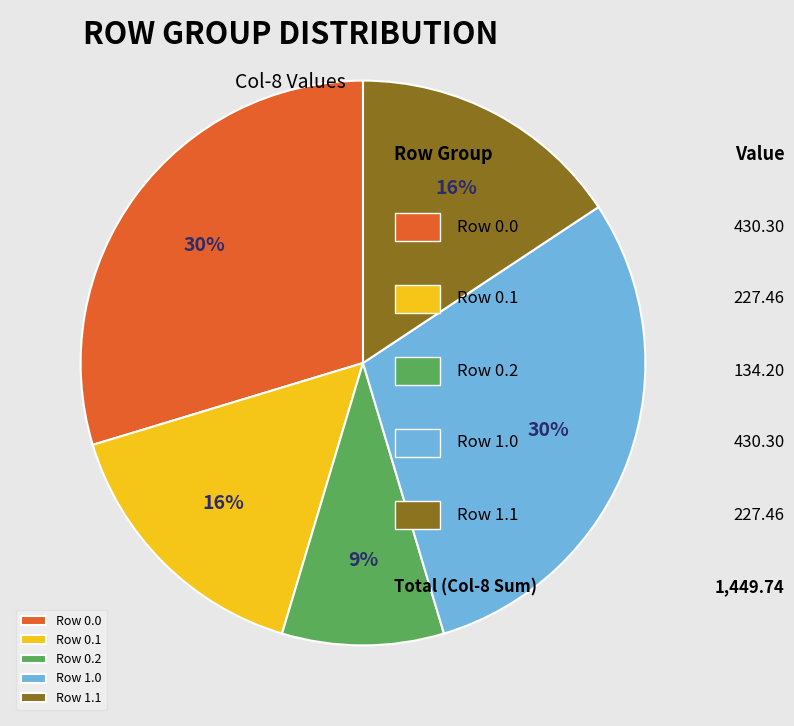

Which slice is the smallest?

Row 0.2